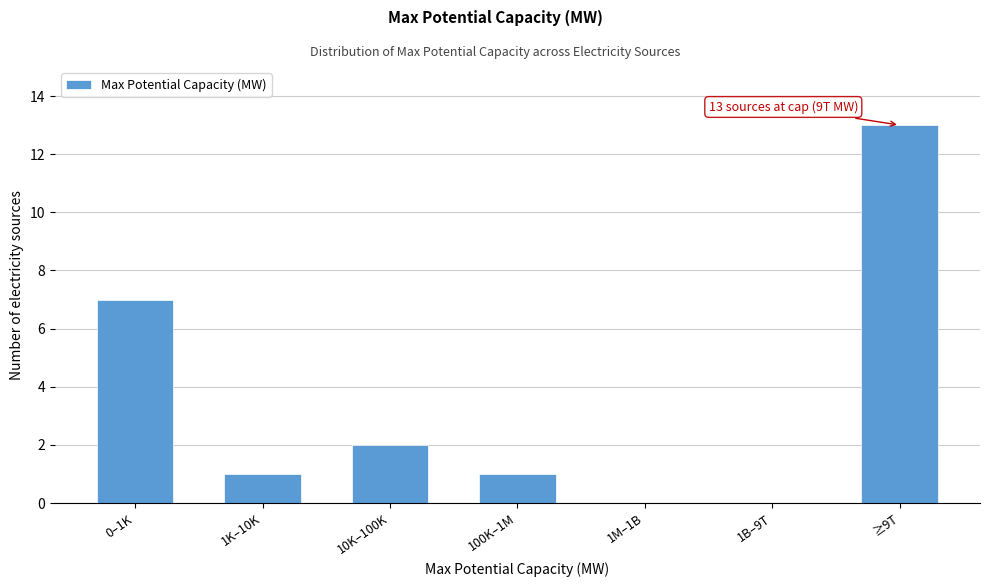

Reading left to right, extract all data points from this chart.

0–1K=7	1K–10K=1	10K–100K=2	100K–1M=1	1M–1B=0	1B–9T=0	≥9T=13